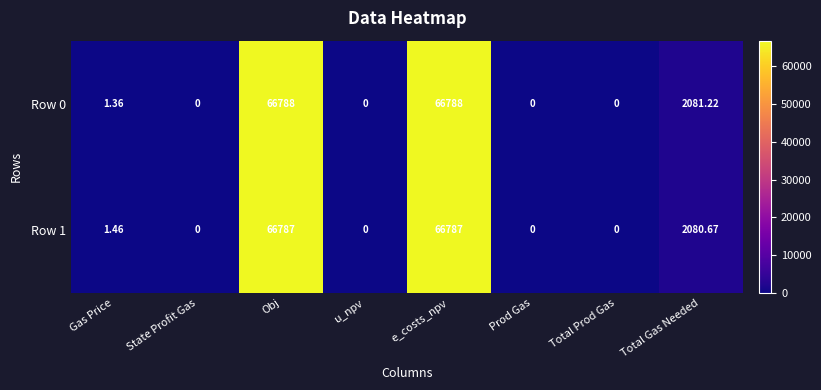

What is the total value across all series at Obj?

133575.0